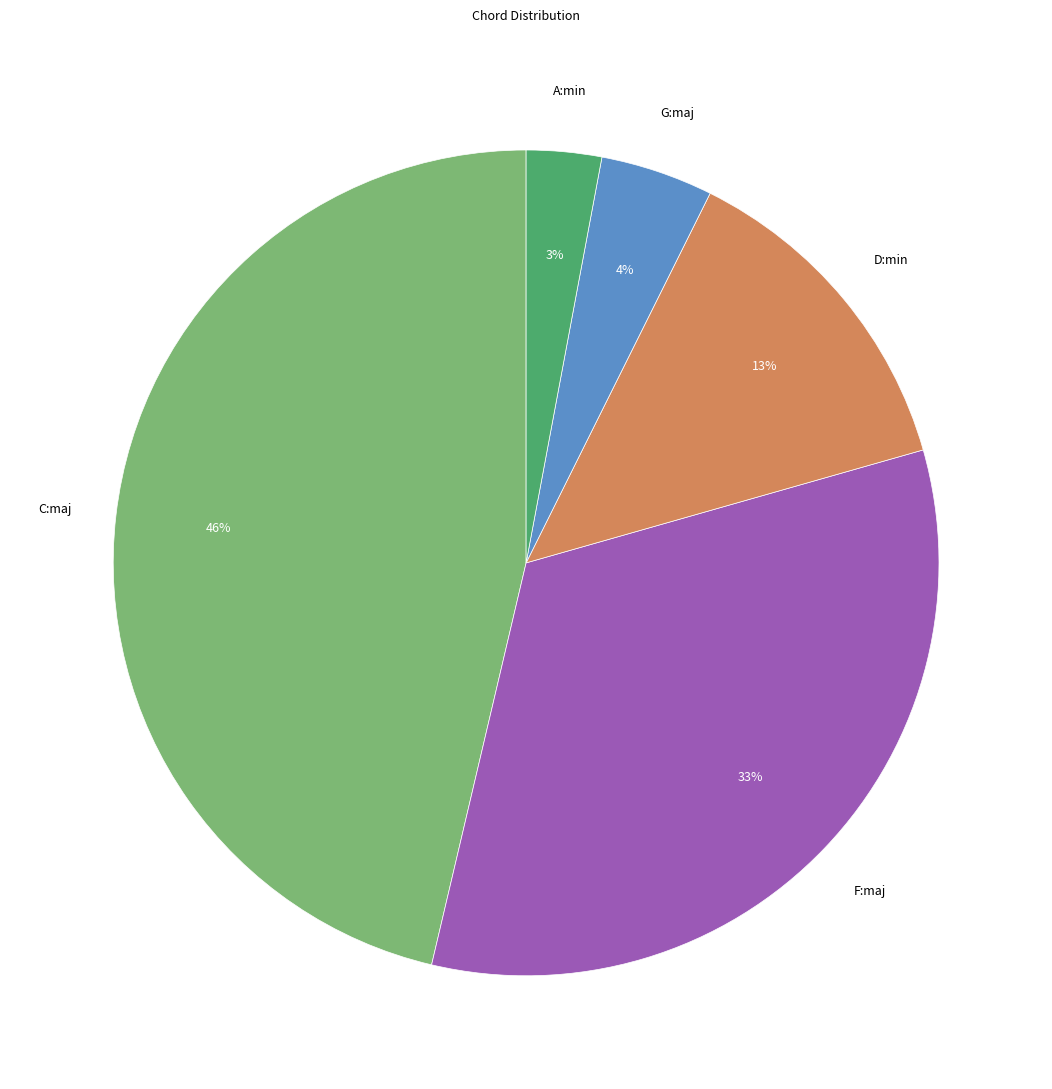

To the nearest percent, what is the average slice percentage?

20%